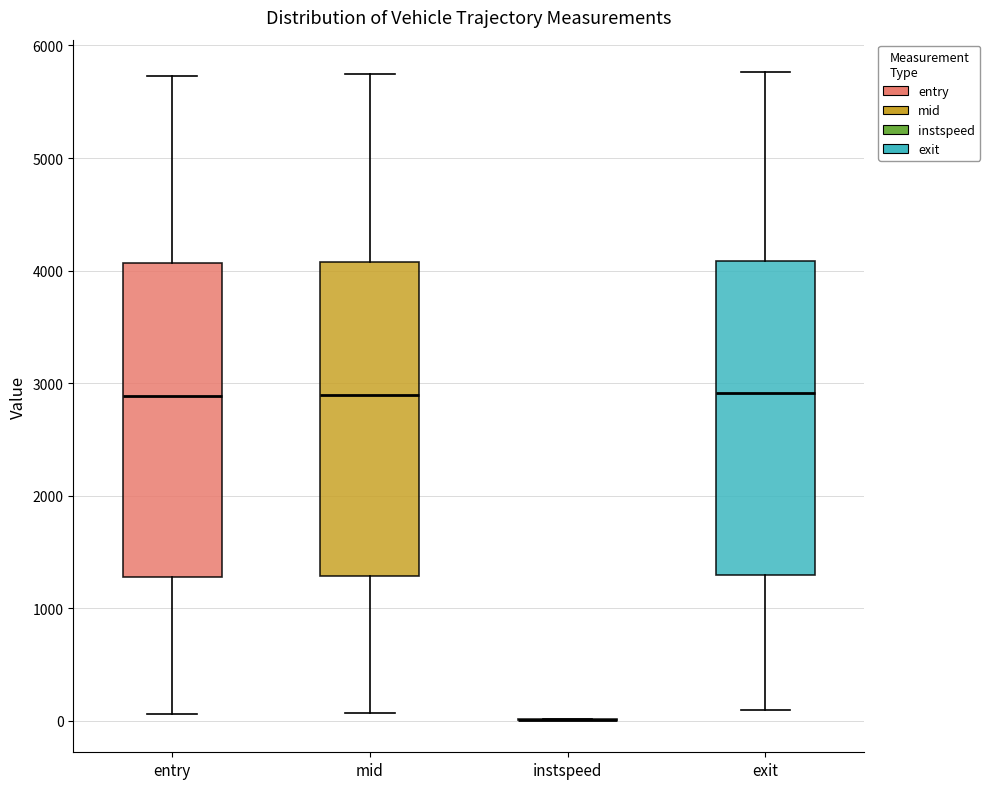

Reading left to right, read every box against the y-axis: the position of its median line, the range the box covers, and the ends of its whiskers. The values are not printed on the chart, so give them approximately, as read against the axis.

entry: median 2900, box 1300 to 4100, whiskers 100 to 5700
mid: median 2900, box 1300 to 4100, whiskers 100 to 5700
instspeed: box collapsed to a line at 0, whiskers 0 to 0
exit: median 2900, box 1300 to 4100, whiskers 100 to 5800